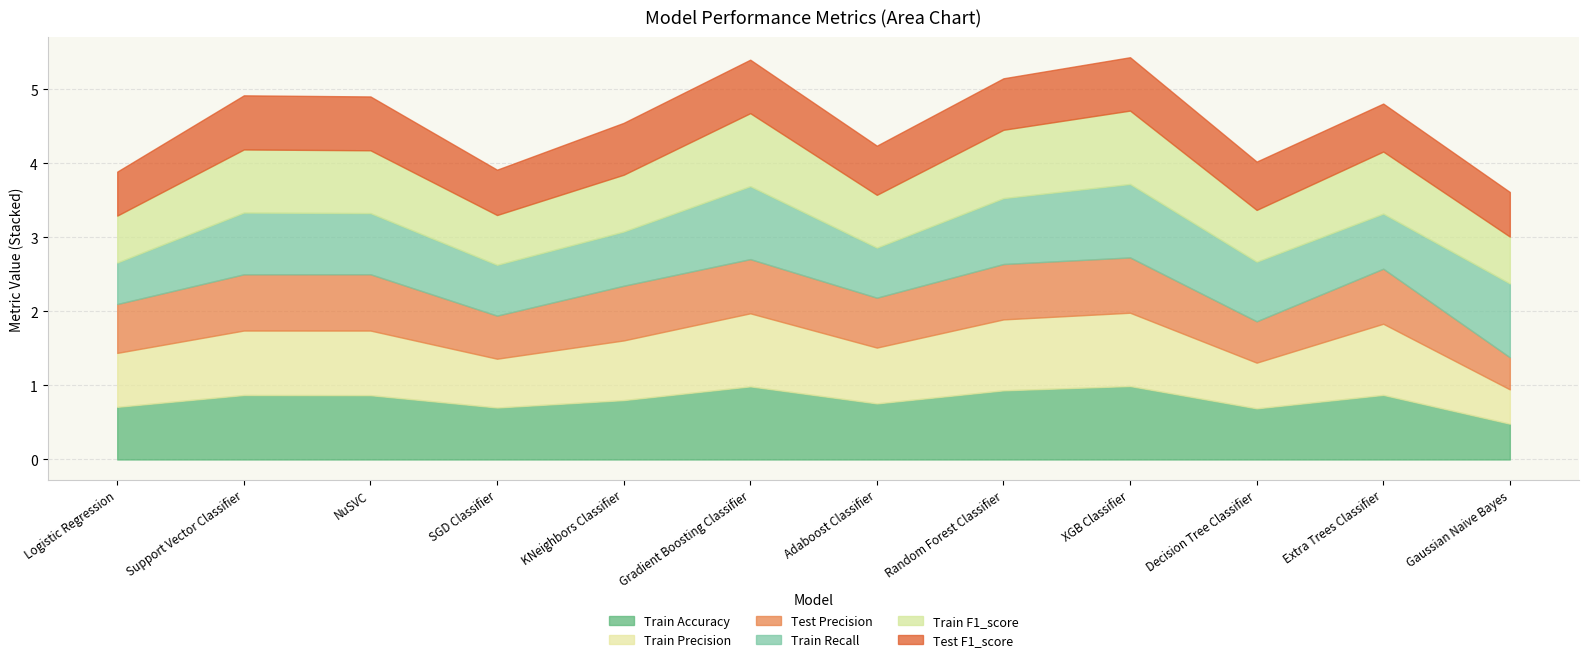

Which series ends up on top after the final intersection of Train Recall and Train Precision?

Train Recall